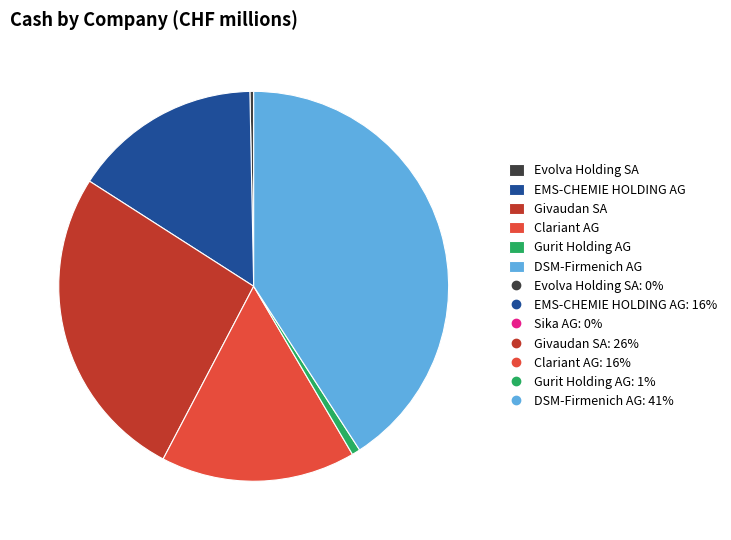

Does any single category account for the majority?

No